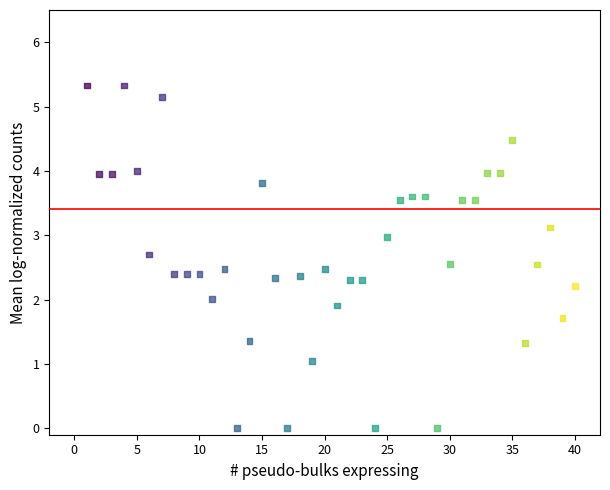

What is the range of Y values (max minus min)?

5.3